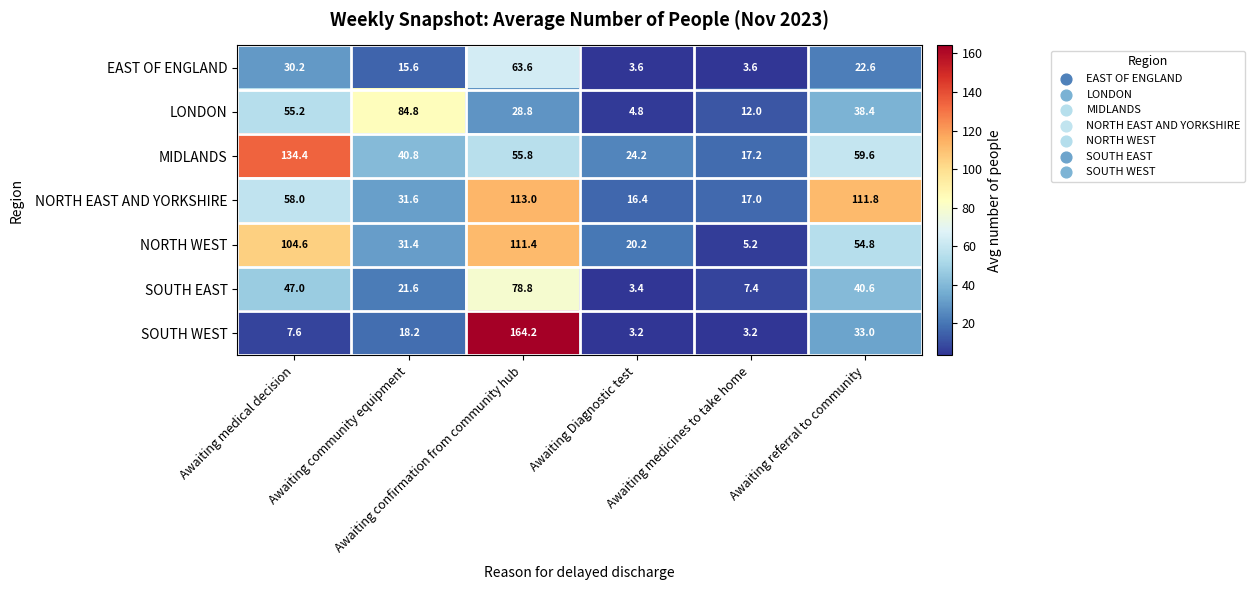

What is the maximum value shown in the chart?

164.2